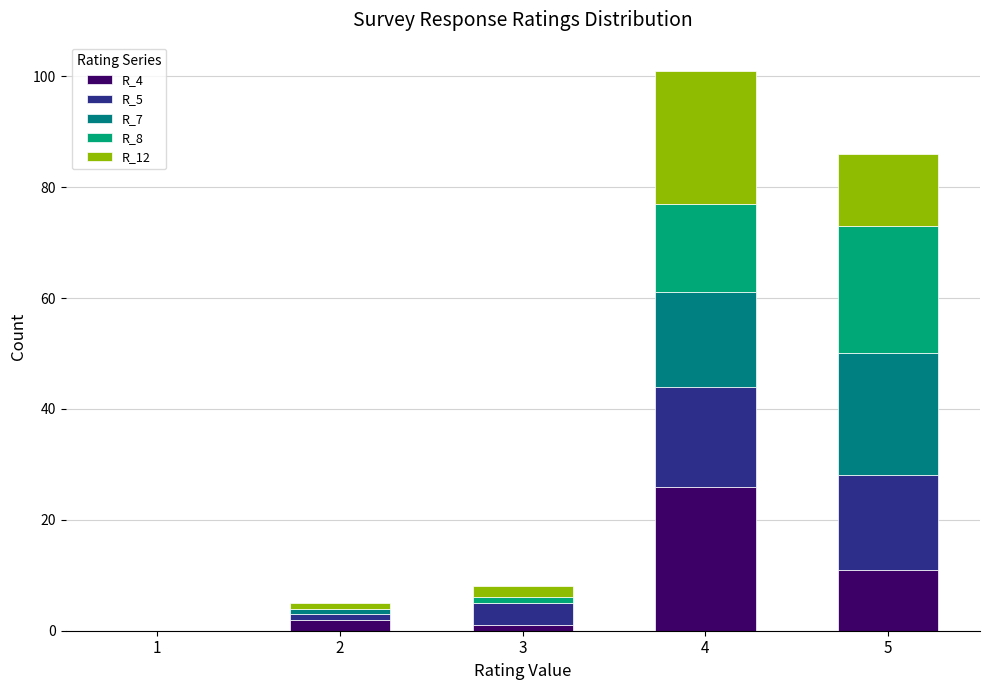

The value of R_4 at 5 is 17. True or false?

False